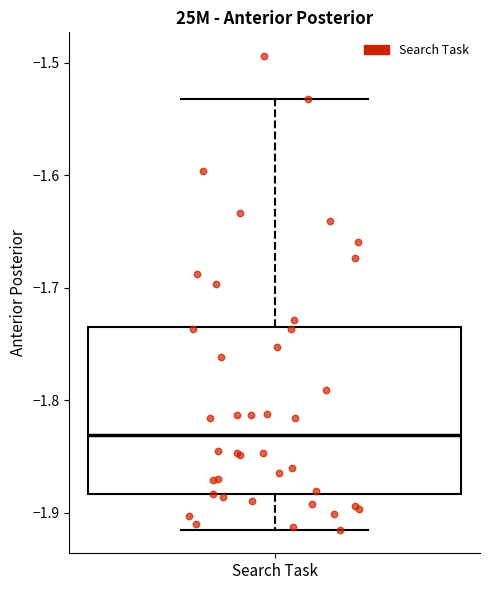

Read this box plot against the y-axis: the position of the median line, the range covered by the box, and the ends of both whiskers. The values are not printed on the chart, so give them approximately, as read against the axis.

median -1.83, box -1.88 to -1.73, whiskers -1.91 to -1.53